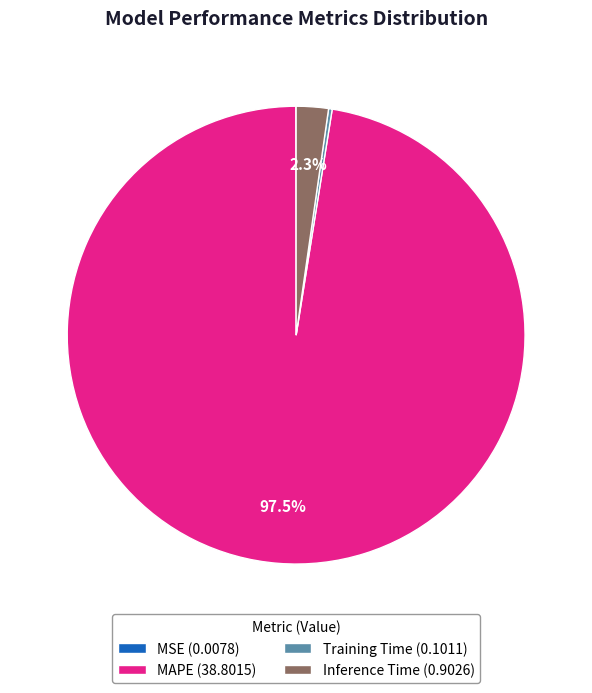

Is the sum of Inference Time (0.9026) and MAPE (38.8015) greater than half?

Yes